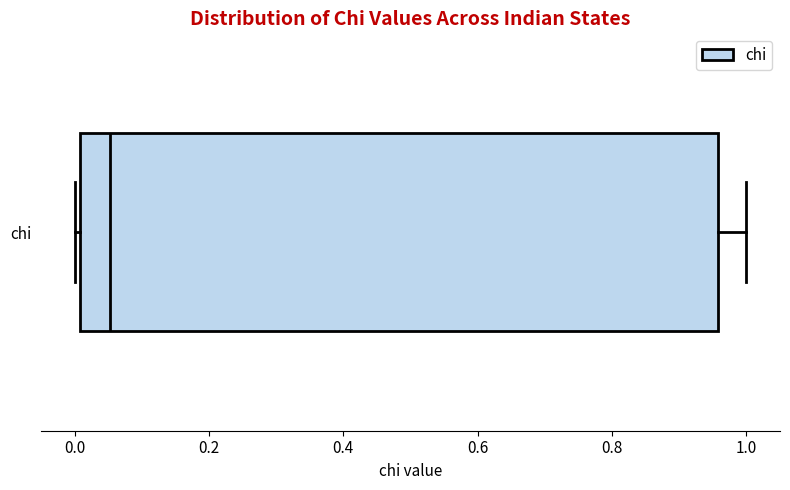

Transcribe this box plot: give where the median line is, the range the box spans, and where the two whiskers end, as read against the x-axis. The values are not printed on the chart, so give them approximately, as read against the axis.

median 0.06, box 0.00 to 0.96, whiskers 0.00 (just left of the box's left edge) to 1.00